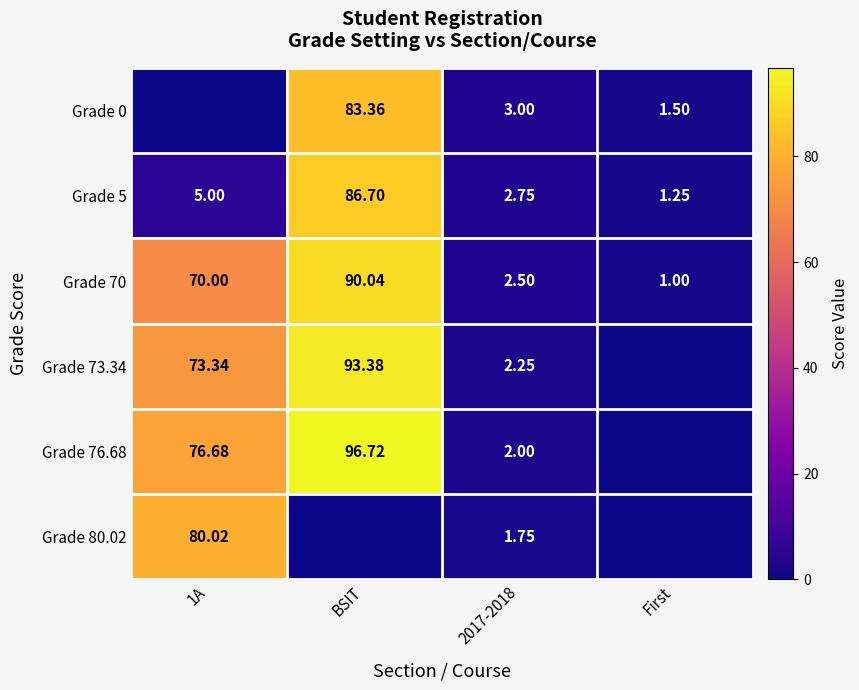

Rank the series at 2017-2018 from highest to lowest value.

Grade 0, Grade 5, Grade 70, Grade 73.34, Grade 76.68, Grade 80.02